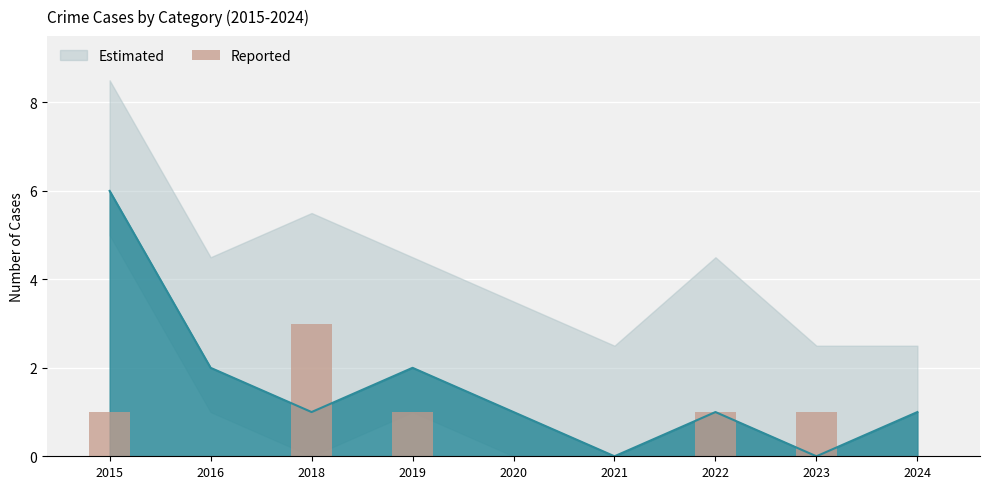

At which category does the chart reach its peak across all series?

2018